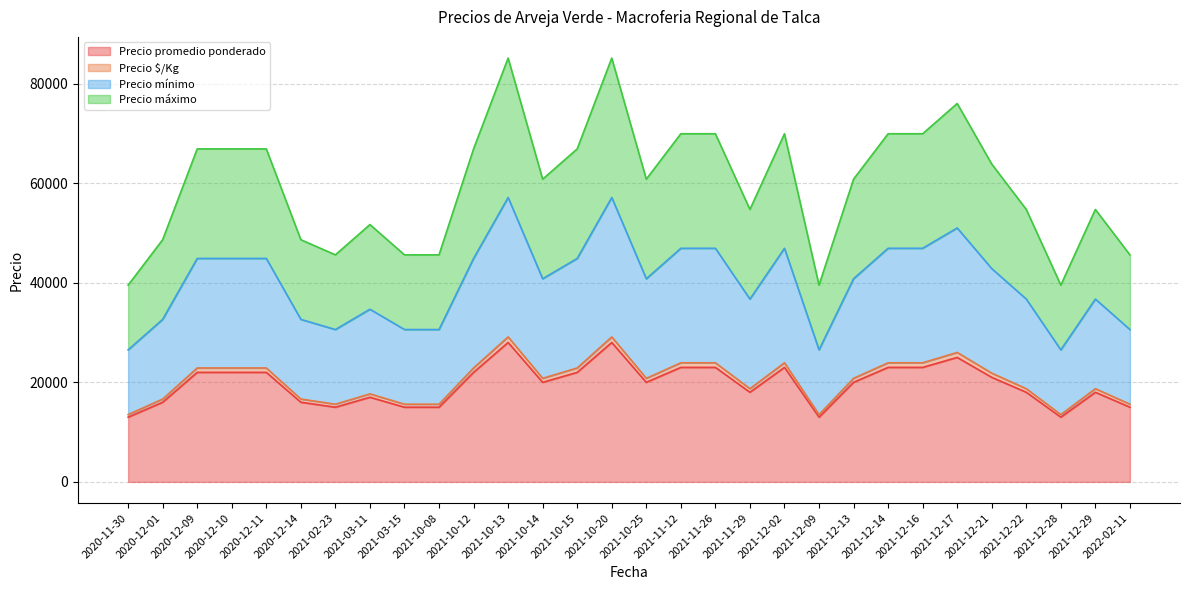

What position from the left is 2021-11-29?

19